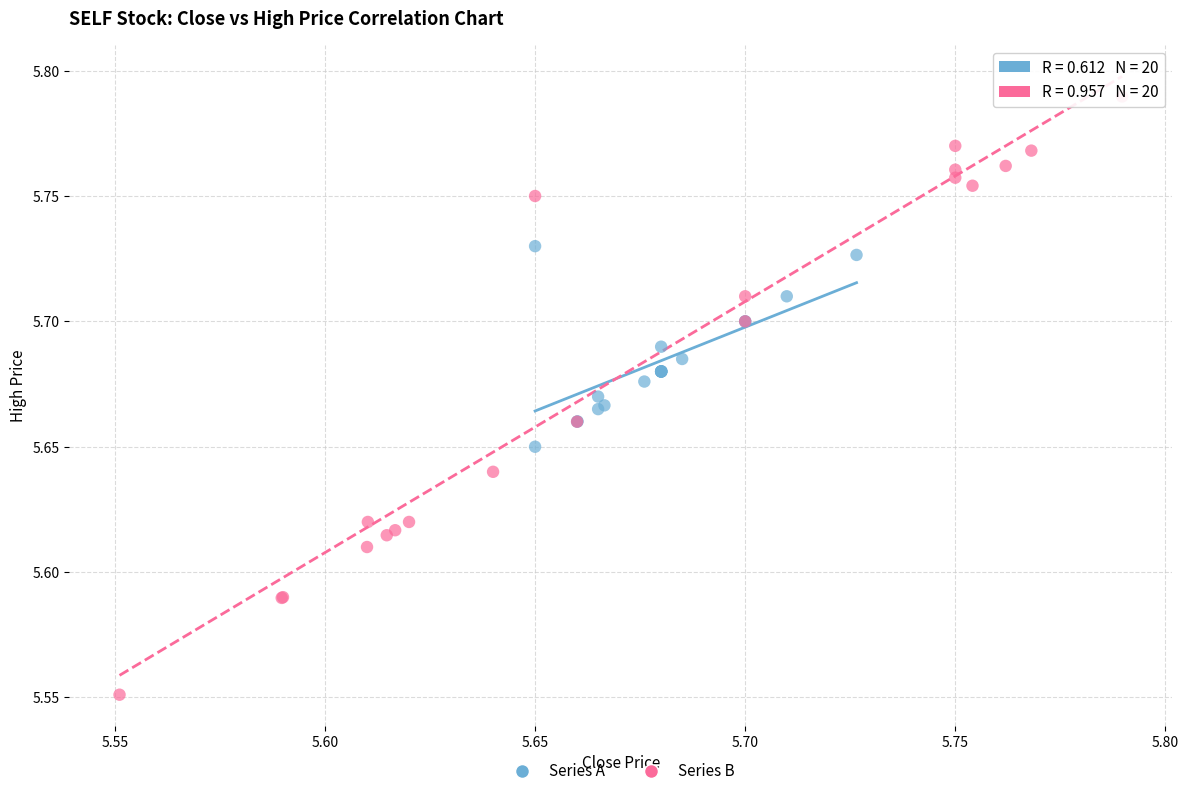

Which series contains the lowest Y value?

Series B